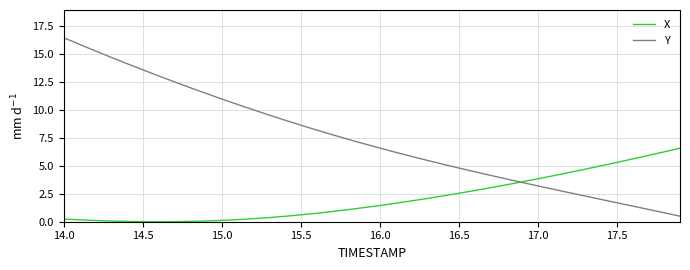

Which series has the largest total across all categories?

Y